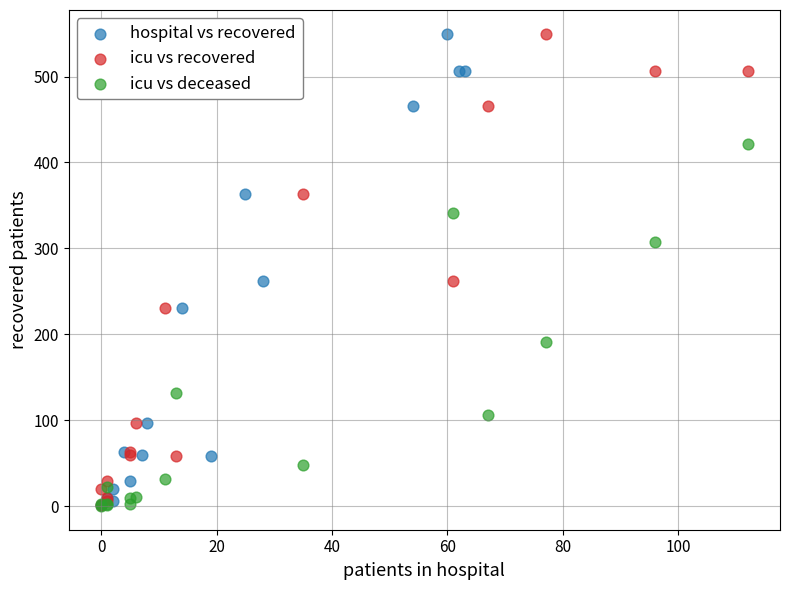

What are all the series names shown in the legend?

hospital vs recovered, icu vs recovered, icu vs deceased